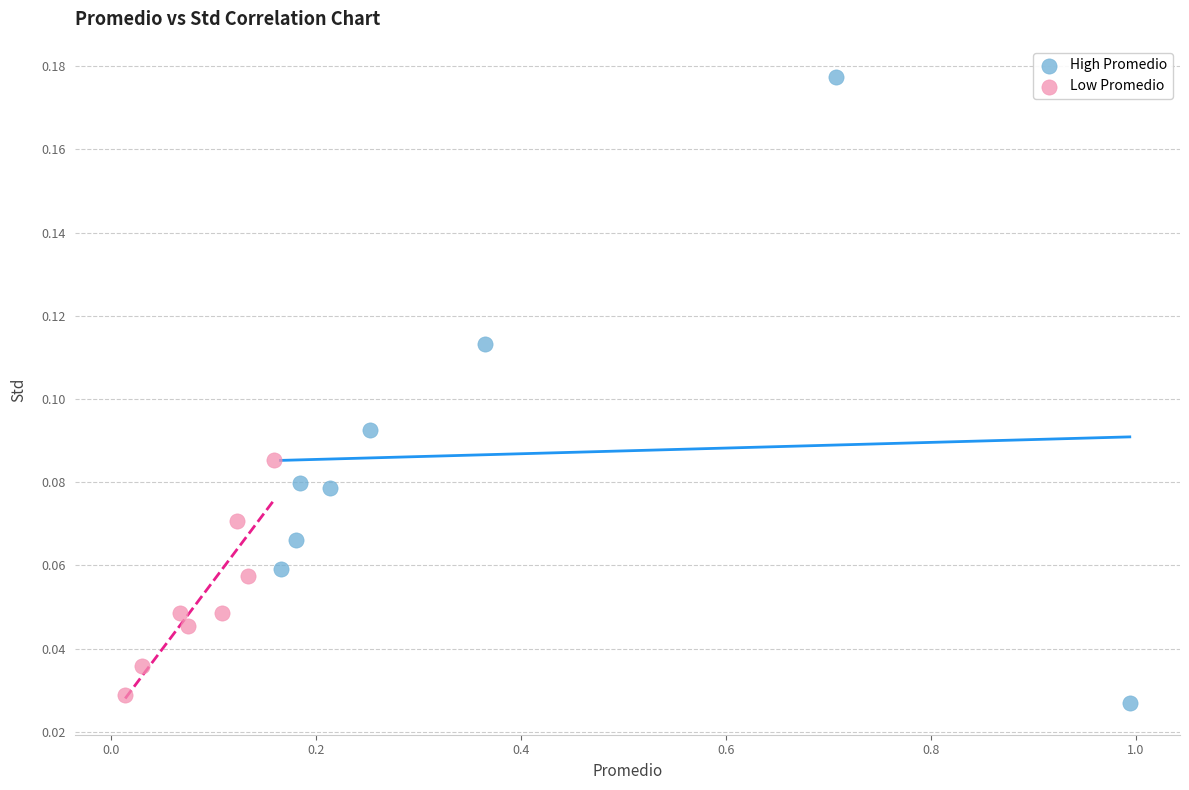

Which series has the largest Y range (max minus min)?

High Promedio